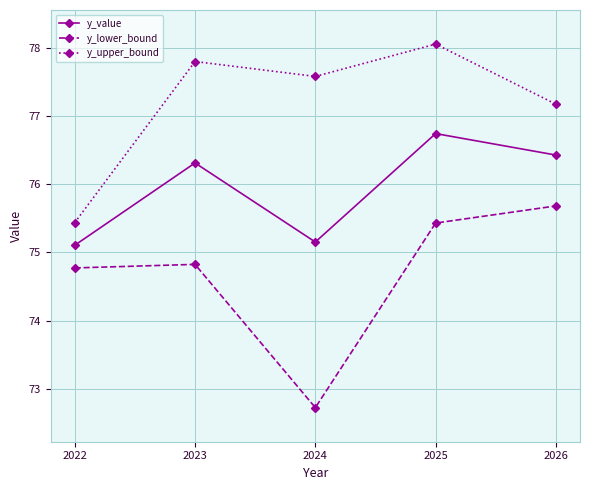

True or false: y_lower_bound has more than 0 points higher than both neighbors.

True